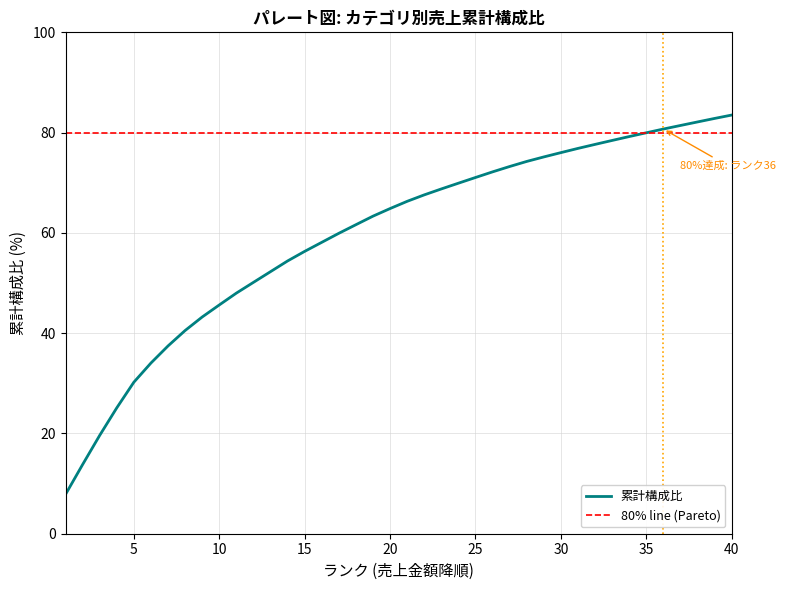

True or false: the data has more than 0 interior local peaks.

False